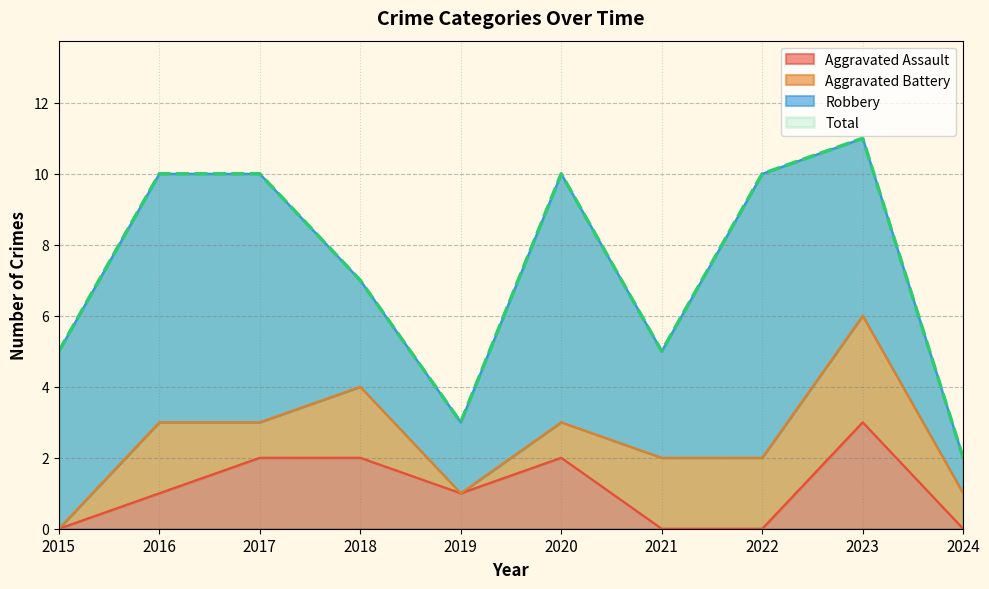

How many values in the Total series are below 10?

5